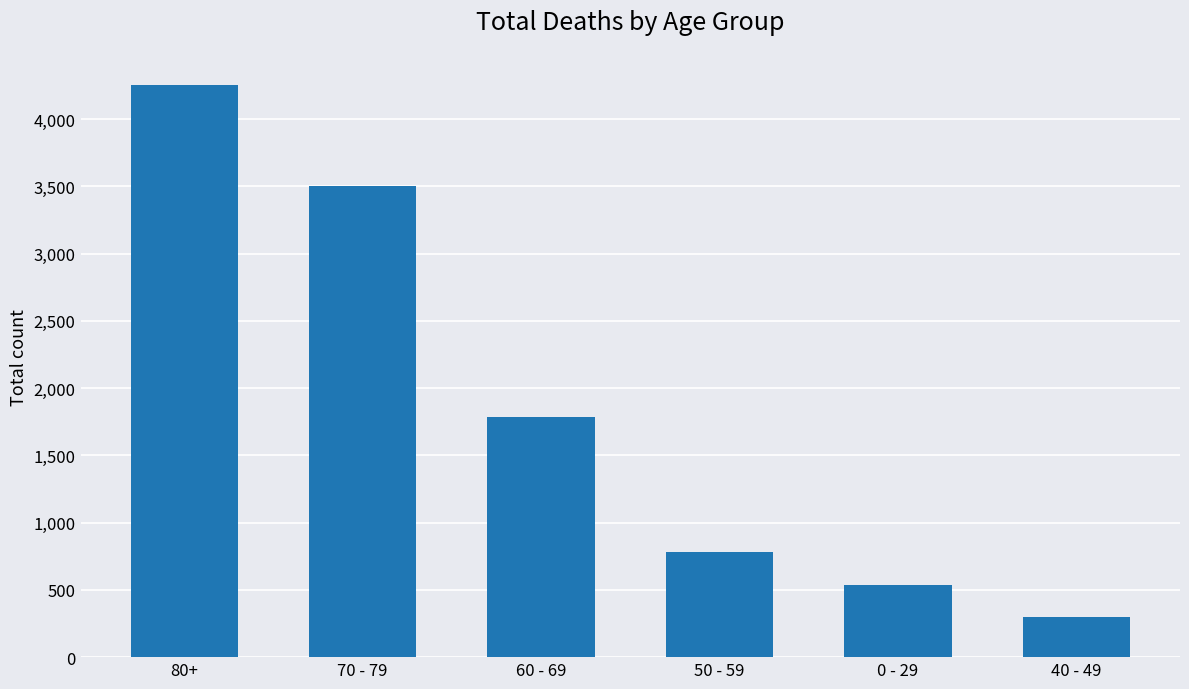

How many distinct data groups are displayed?

1